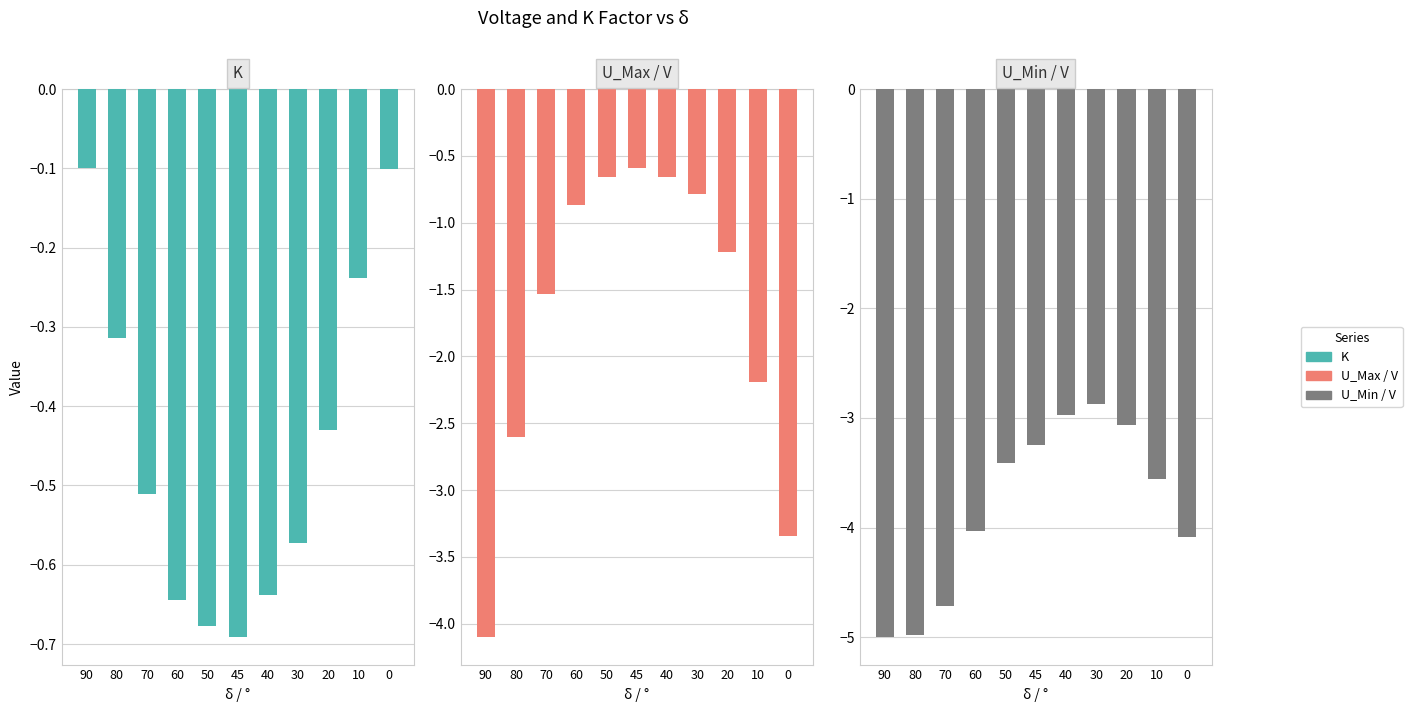

Reading left to right, extract all data points from this chart.

K: 90=-0.1	80=-0.3	70=-0.5	60=-0.6	50=-0.7	45=-0.7	40=-0.6	30=-0.6	20=-0.4	10=-0.2	0=-0.1
U_Max / V: 90=-4.1	80=-2.6	70=-1.5	60=-0.9	50=-0.7	45=-0.6	40=-0.7	30=-0.8	20=-1.2	10=-2.2	0=-3.3
U_Min / V: 90=-5.0	80=-5.0	70=-4.7	60=-4.0	50=-3.4	45=-3.2	40=-3.0	30=-2.9	20=-3.1	10=-3.6	0=-4.1